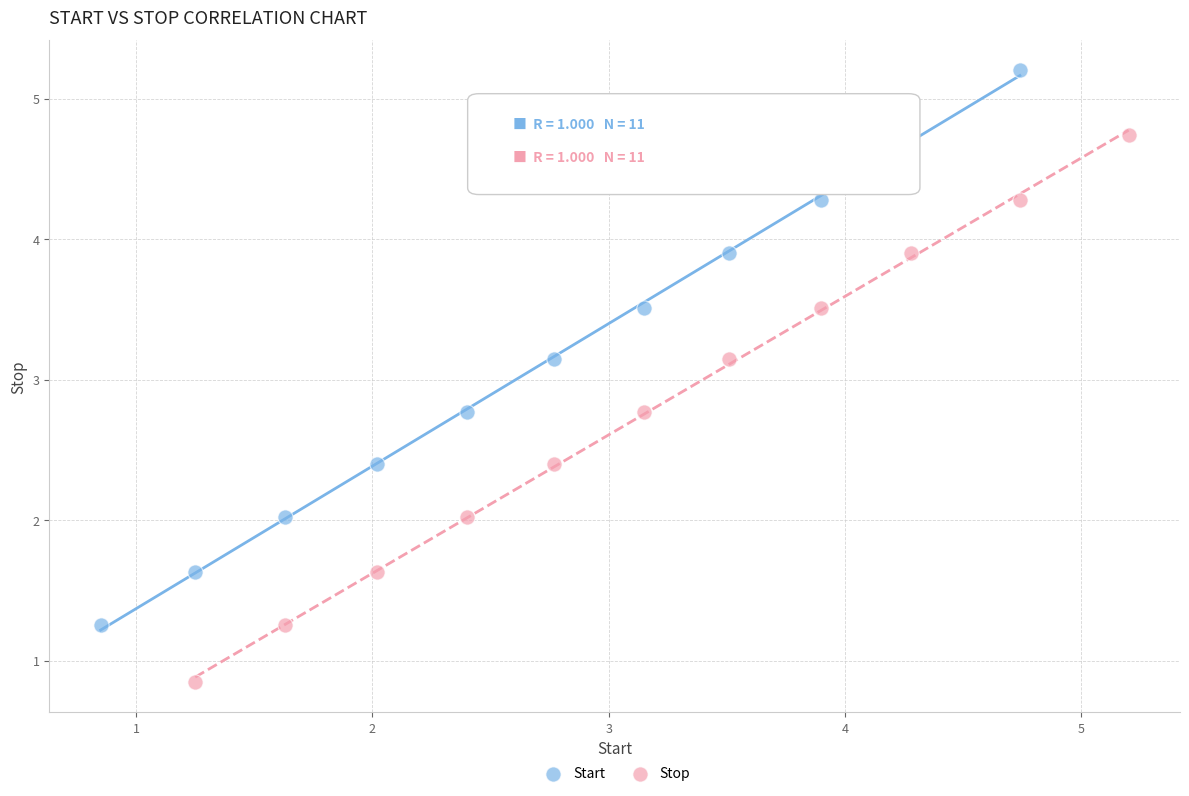

Which series reaches the minimum Y coordinate?

Stop